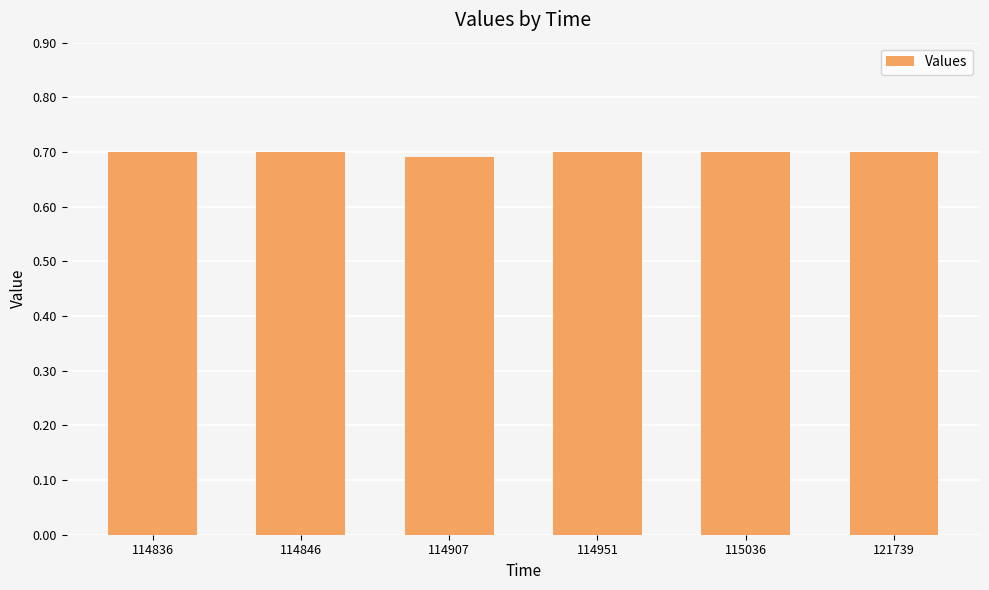

True or false: the data shows 0.9 at 114951.

False